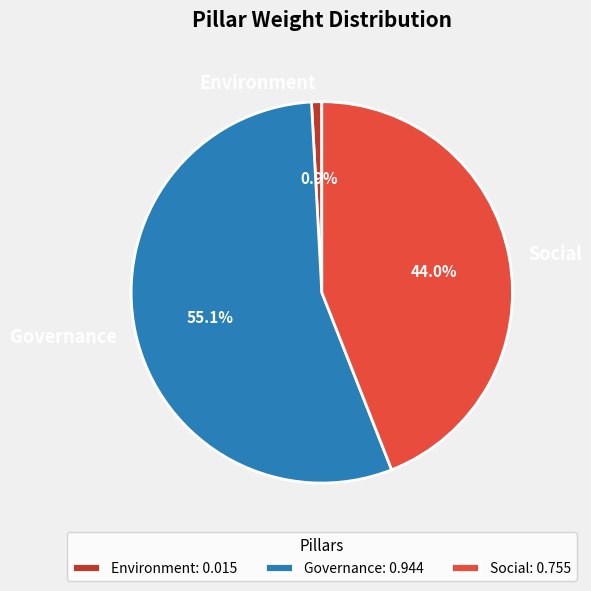

Count the number of slices in the pie.

3